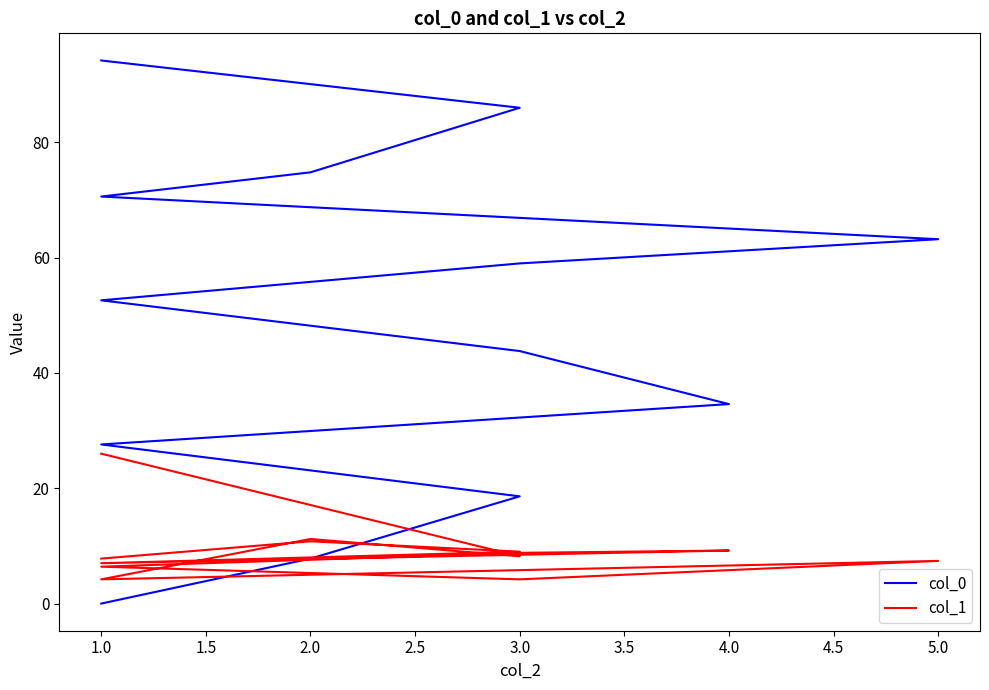

What is the value of the col_1 point at the 4th from the left?

7.0